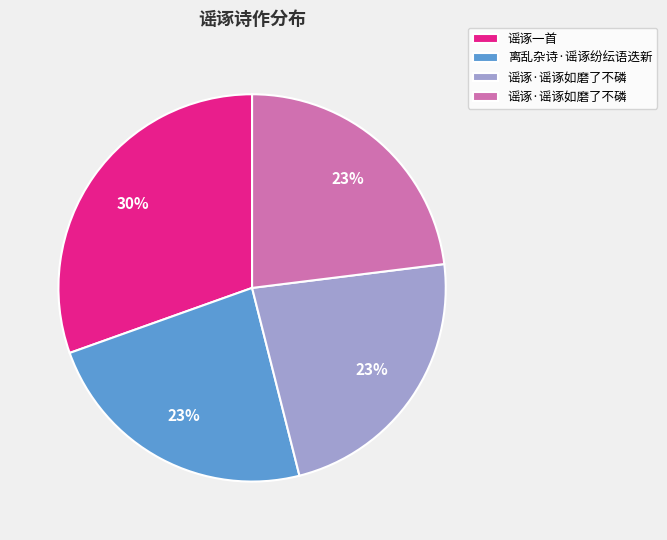

To the nearest percent, what is the average slice percentage?

25%